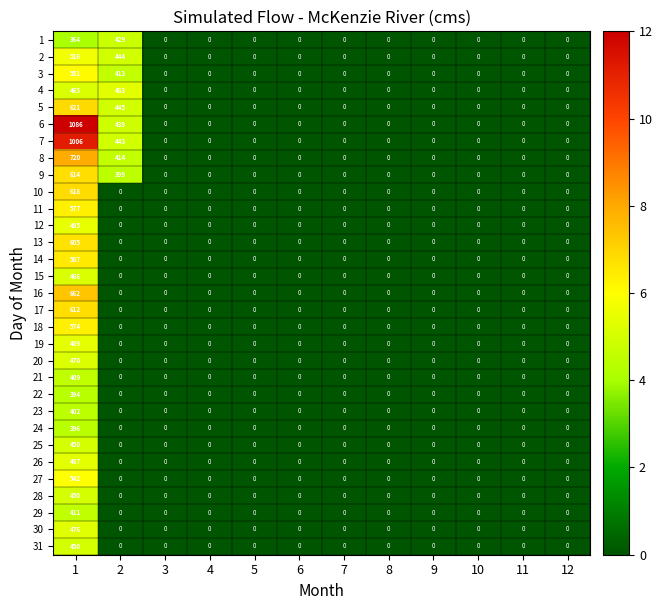

What is the average value of the 12 series?

41